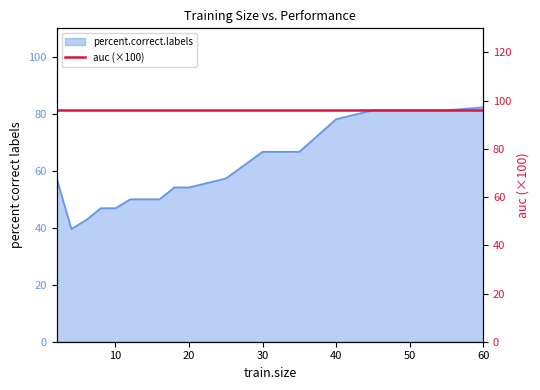

The chart shows a value of 46.9 at 8. True or false?

True